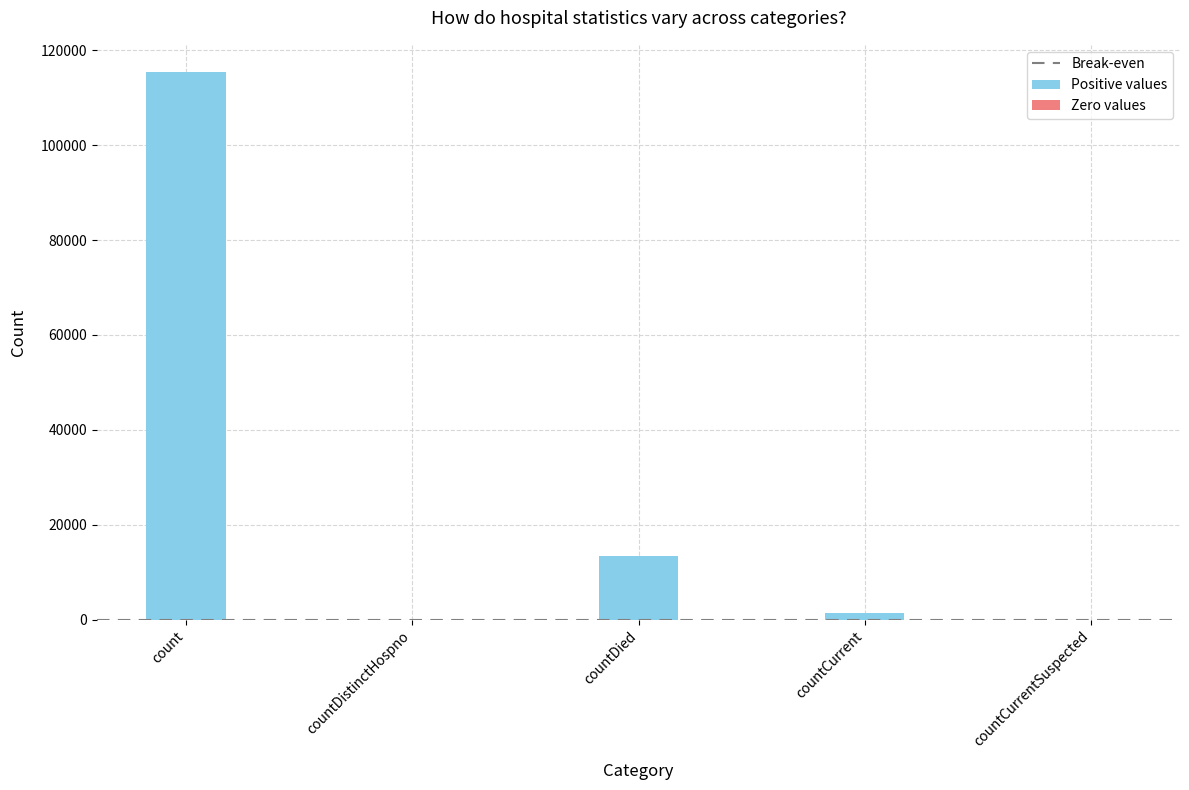

What is the sum of the values at countDied and countCurrentSuspected?

13343